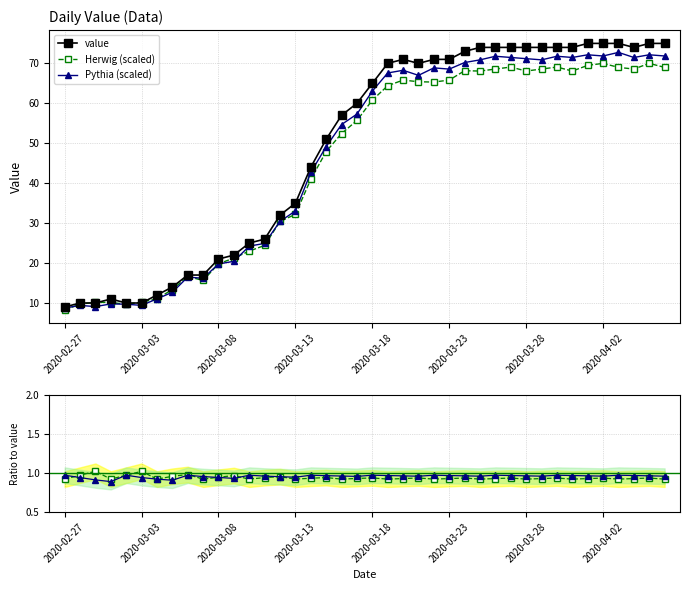

Is it true that Herwig (scaled) equals 65.4 at 23?

True